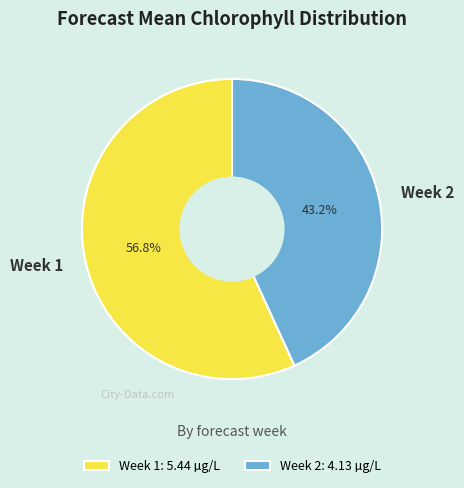

Combined, do Week 1 and Week 2 account for over 50%?

Yes